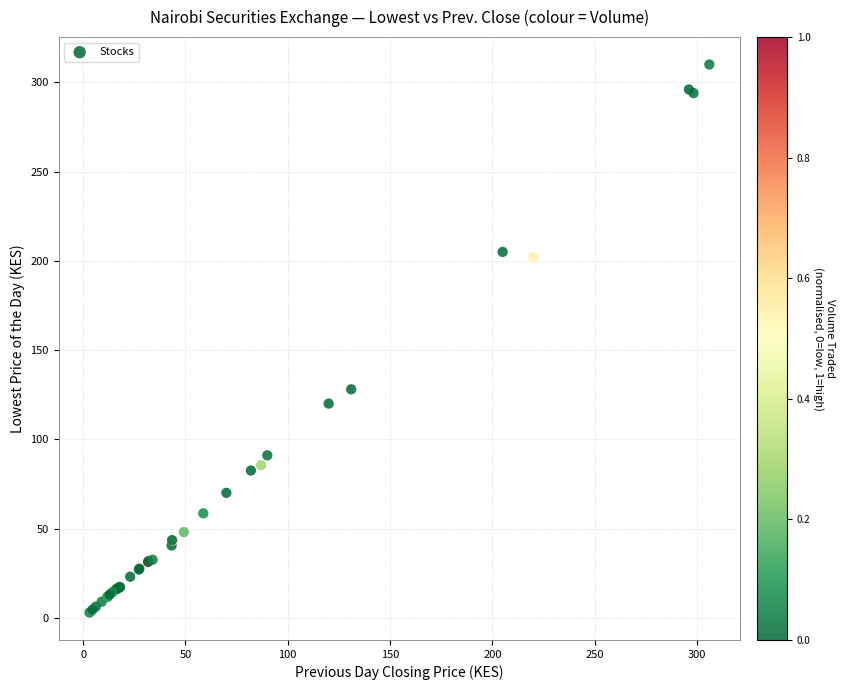

What Y value in the scatter plot is closest to 156?

128.0